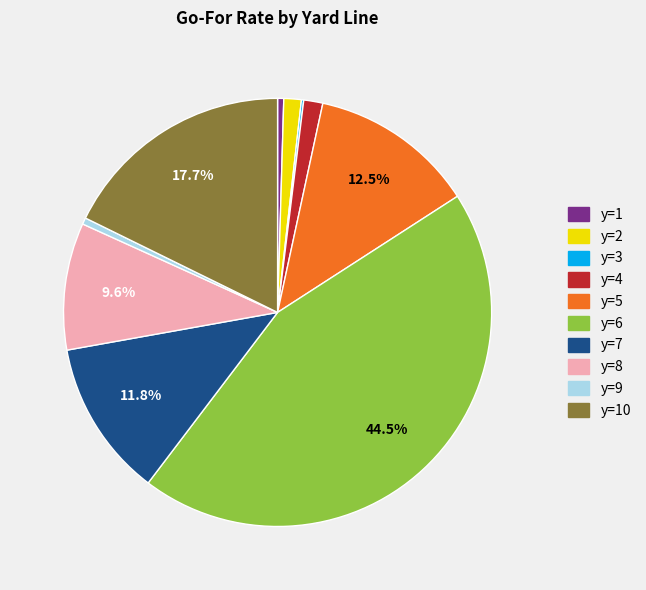

Which category has the biggest portion of the pie?

y=6